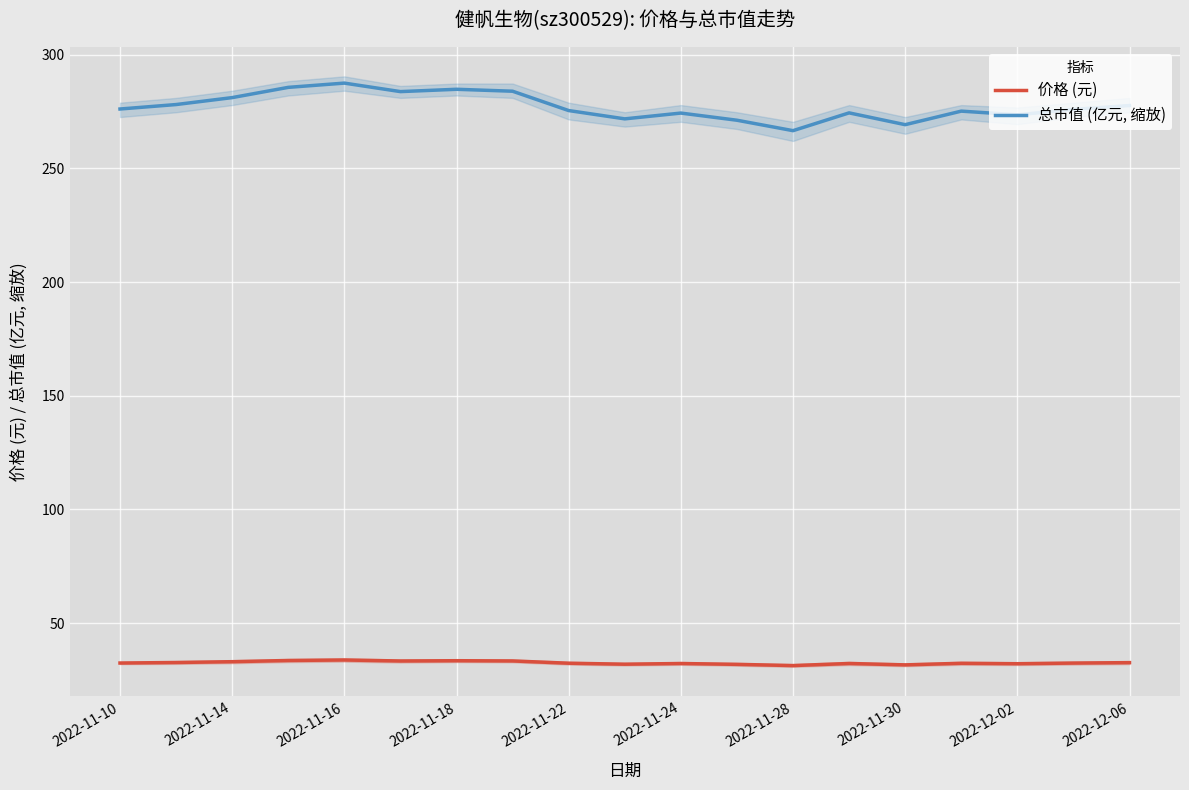

Rank the series at 11 from highest to lowest value.

总市值 (亿元, 缩放), 价格 (元)